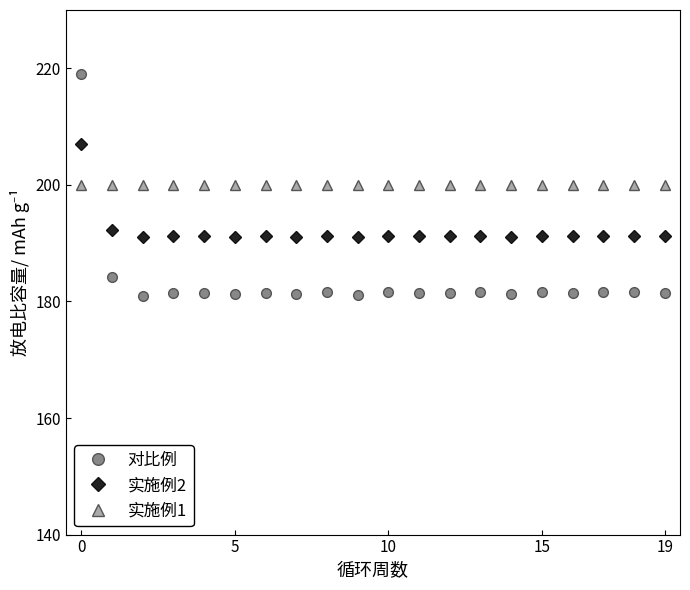

Which series has the largest range (max minus min)?

对比例